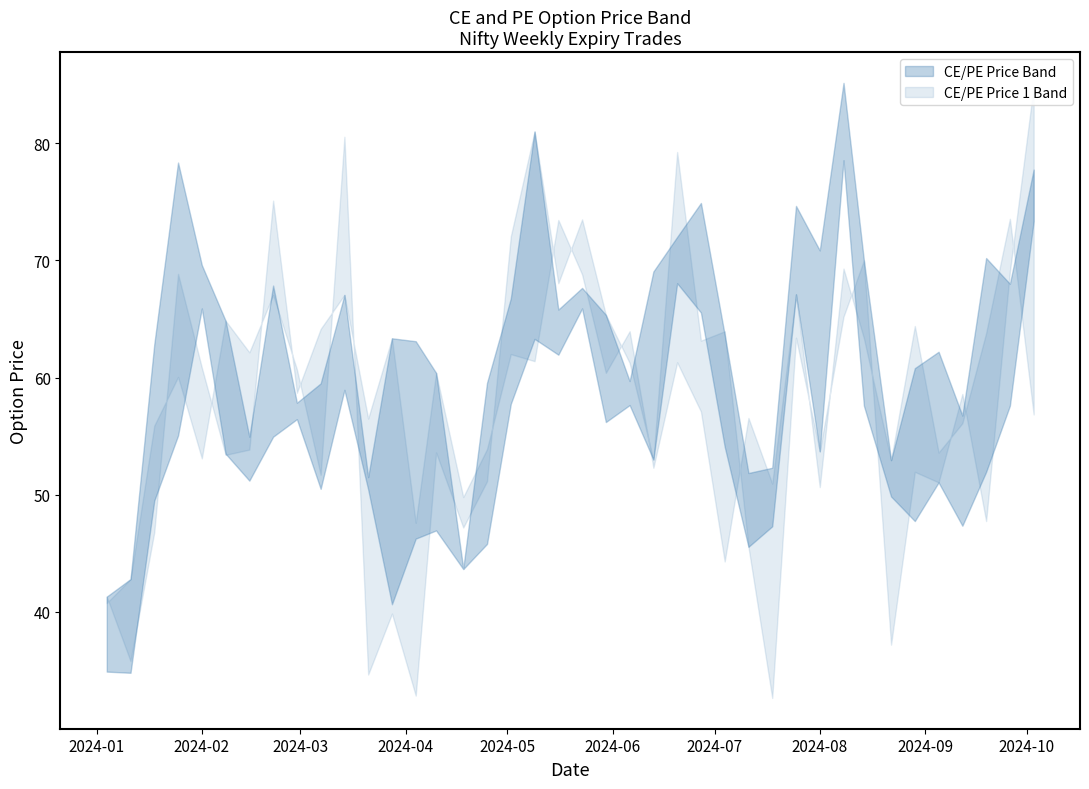

What is the average value of the pe_price_1 series?

49.7